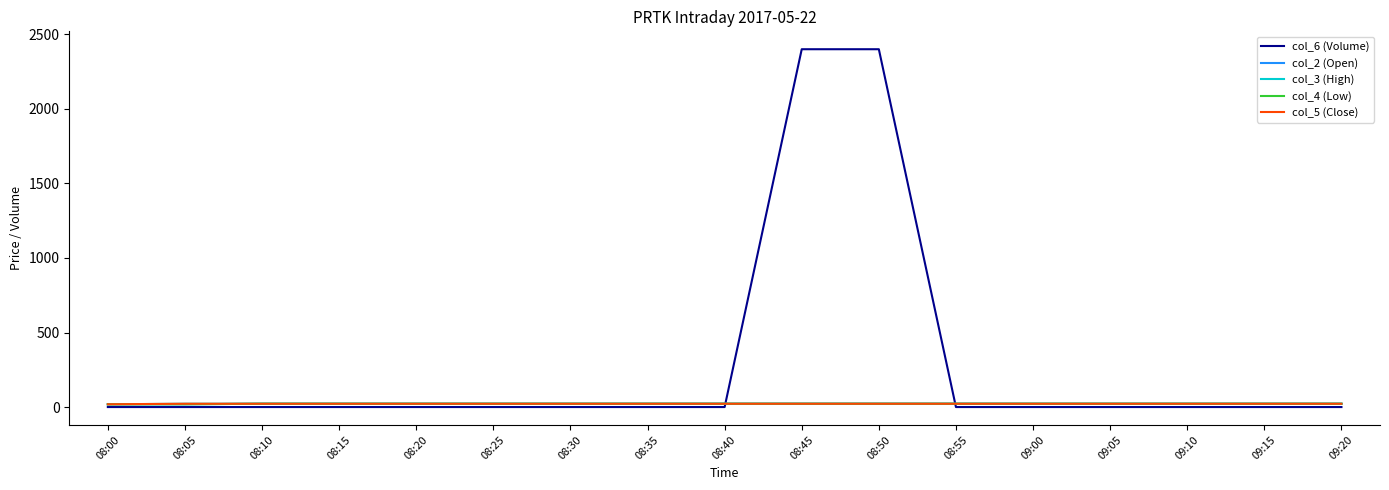

Does the chart have visible grid lines?

No